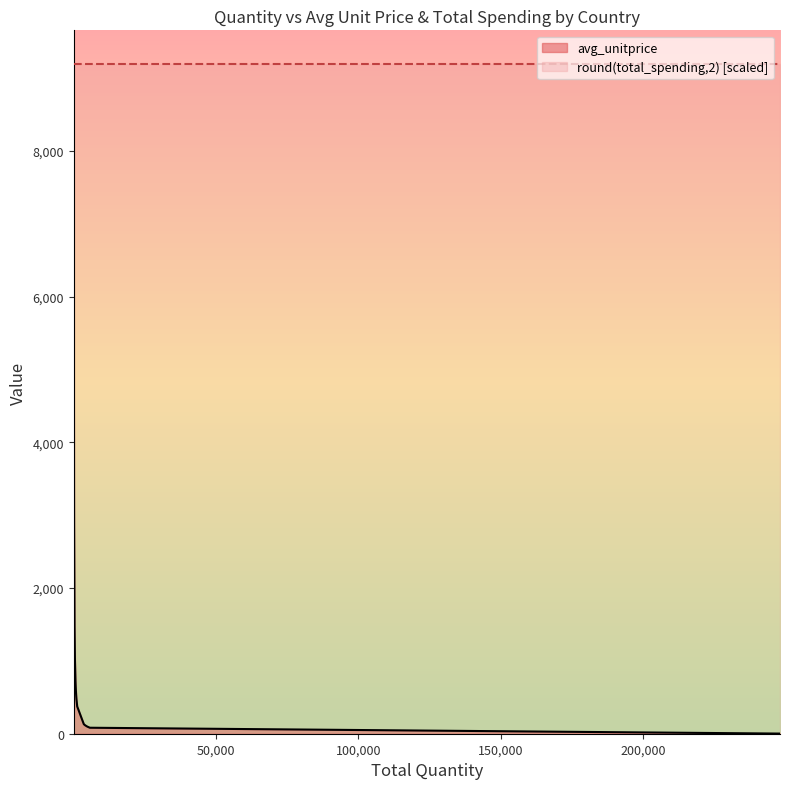

What is the label of the 20th point from the left?

EIRE